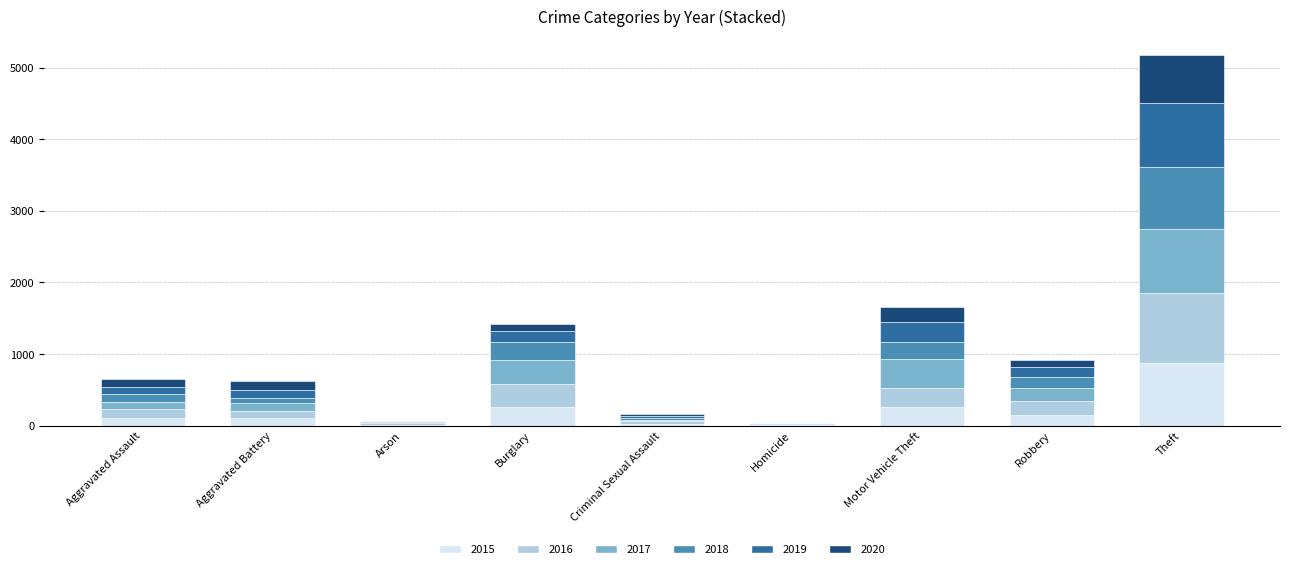

The value of 2015 at Theft is 440. True or false?

False